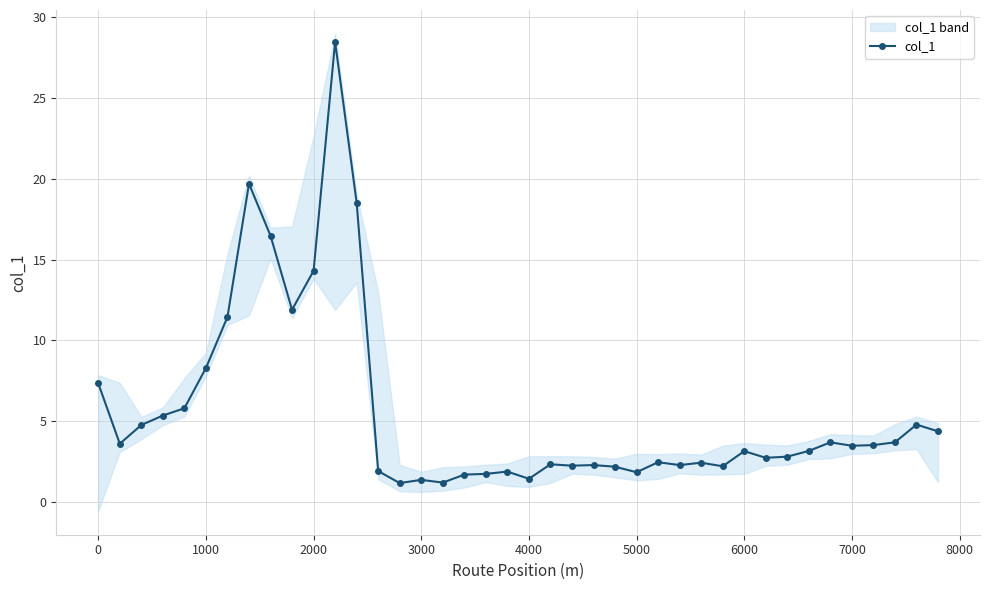

What is the highest value of the col_1 series?

28.5